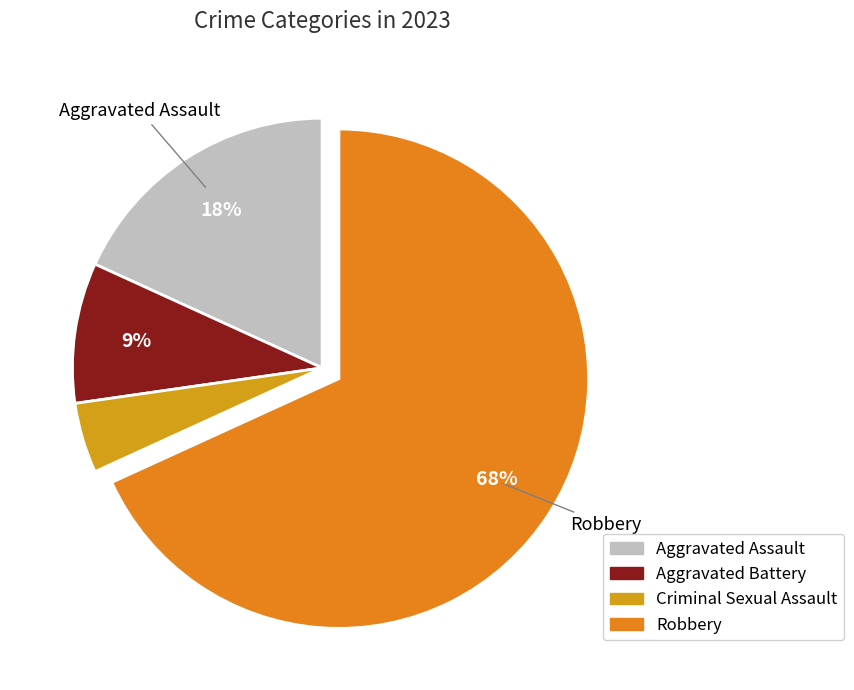

Is it true that Aggravated Assault is 25% of the pie?

False